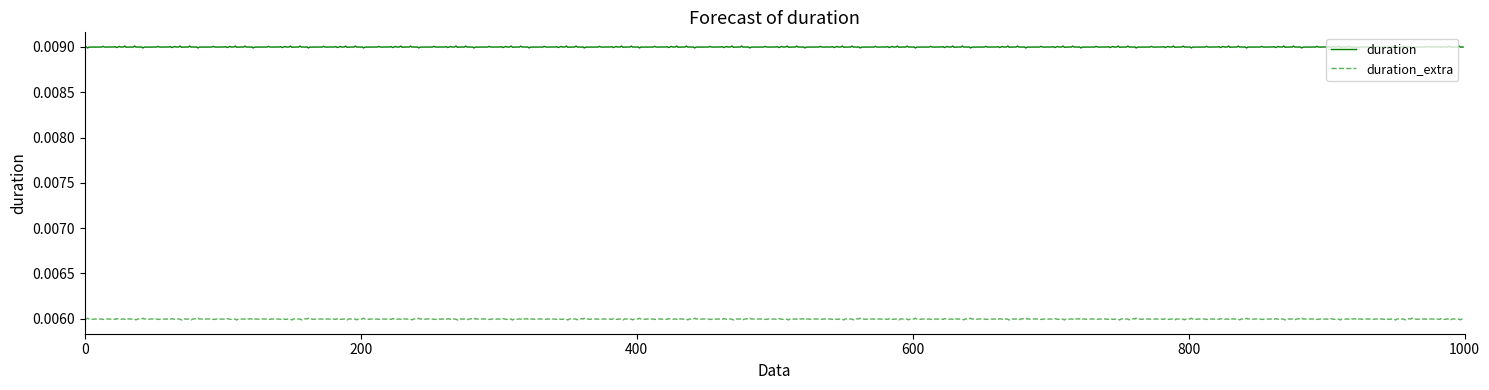

Rank the series by their maximum value, from highest to lowest.

duration, duration_extra